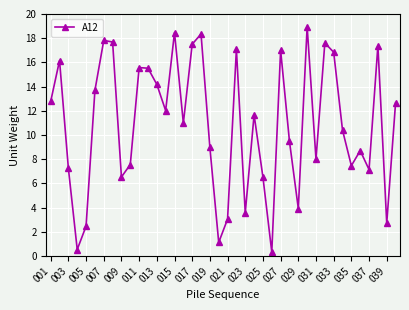

True or false: the data has more than 0 interior local peaks.

True